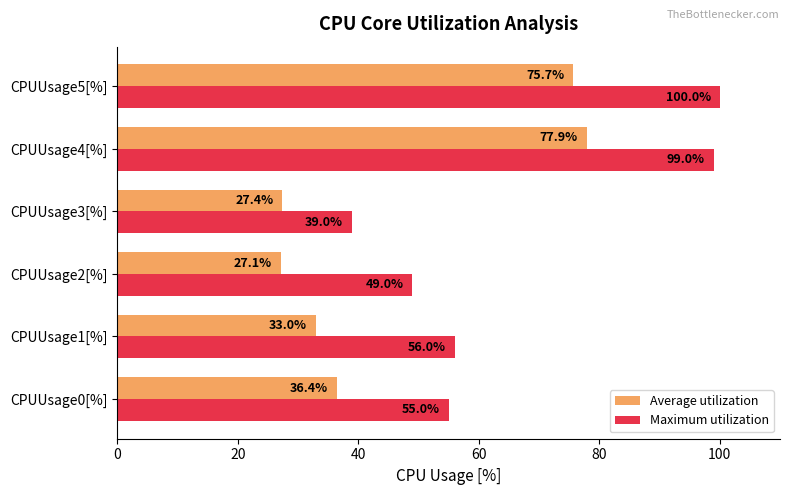

List the series in order of their overall mean, highest first.

Maximum utilization, Average utilization